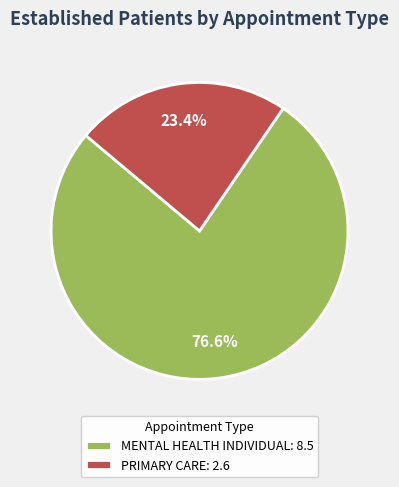

Which slice is the largest?

MENTAL HEALTH INDIVIDUAL: 8.5